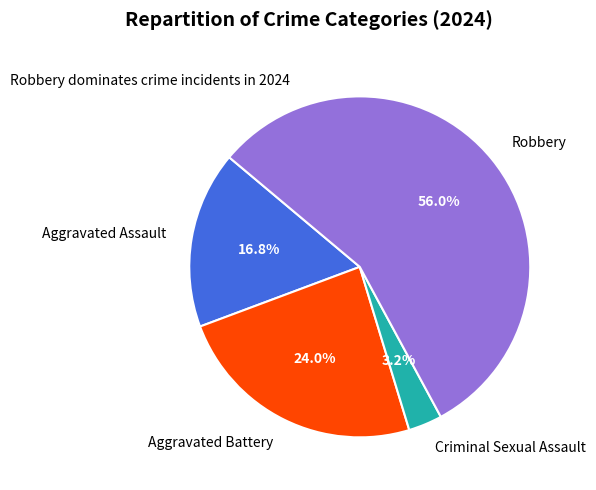

Which has a higher value, Robbery or Criminal Sexual Assault?

Robbery